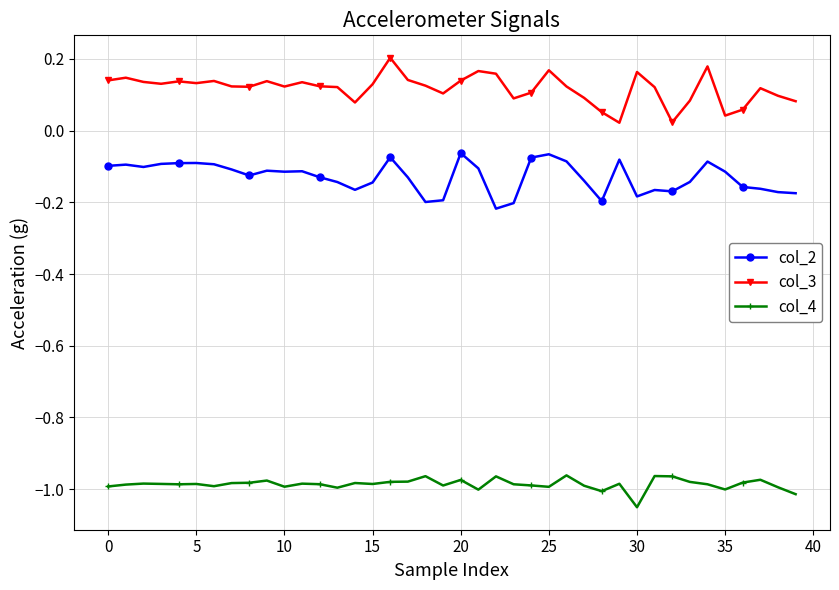

Rank the series by their average value, from lowest to highest.

col_4, col_2, col_3